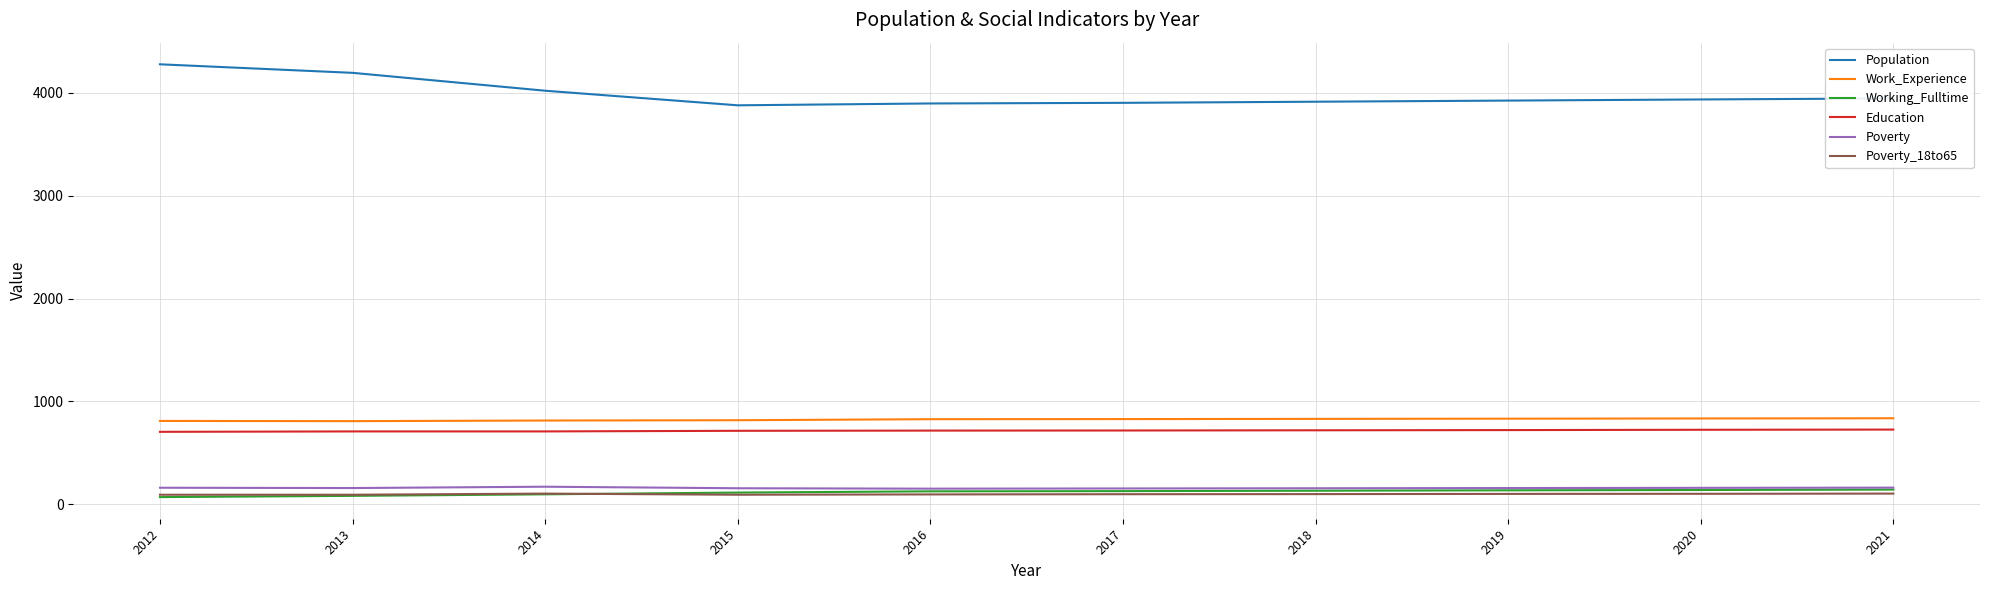

What is the highest value of the Working_Fulltime series?

141